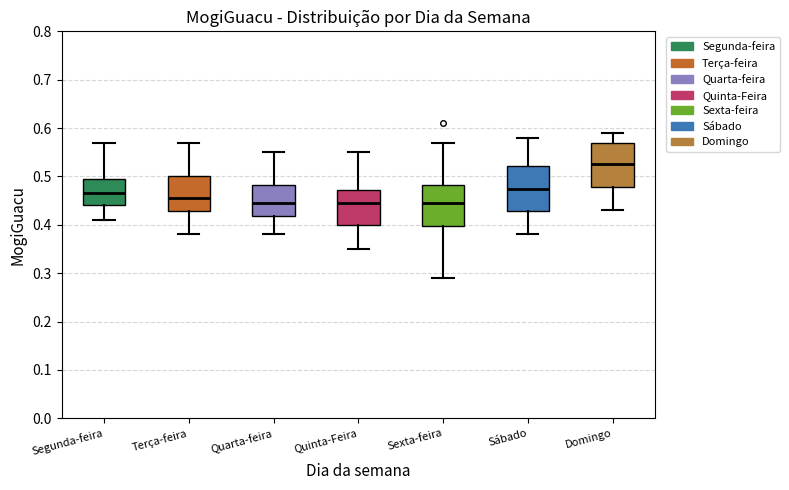

Where does the median line of the box for Segunda-feira sit on the y-axis? The values are not printed on the chart, so give them approximately, as read against the axis.

0.47